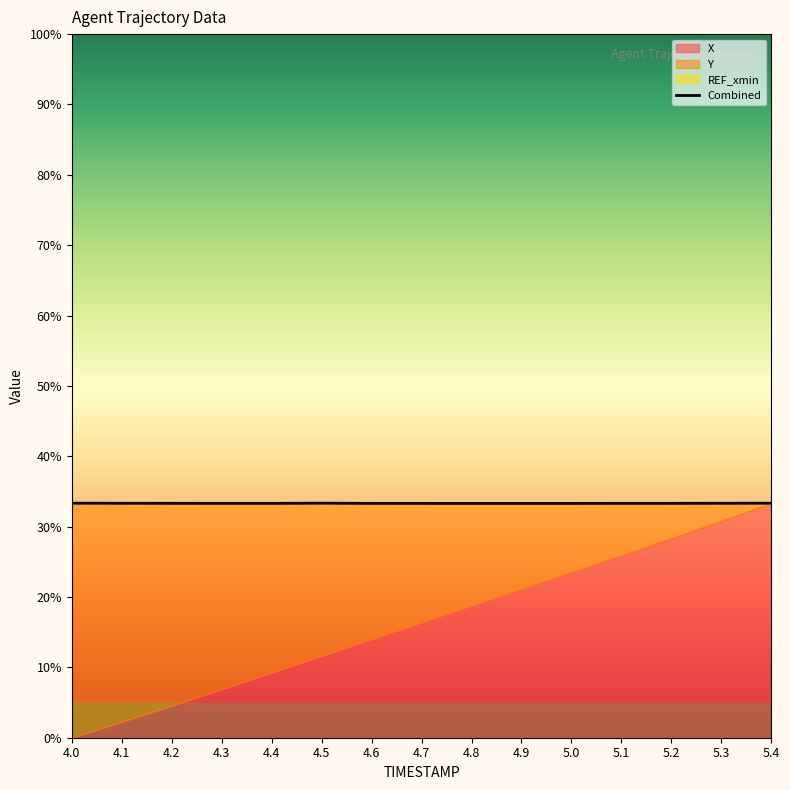

Approximately how many times larger is the value at 4.6 compared to 4.9?

1.0